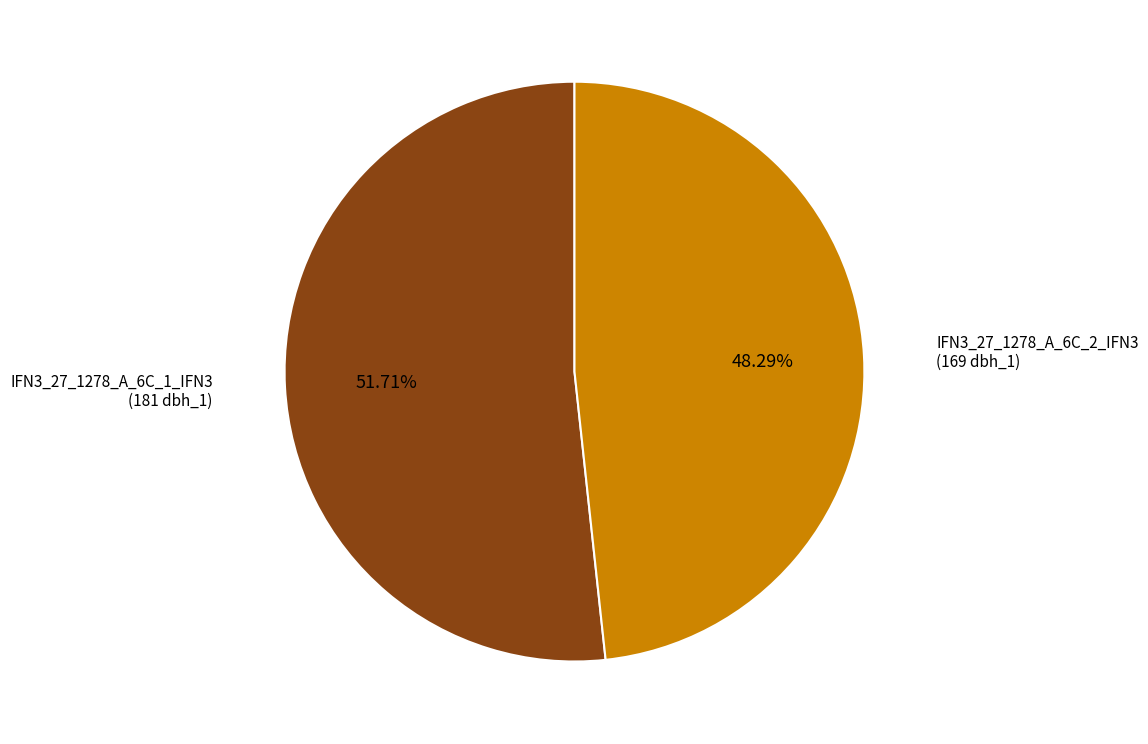

Which slice is the largest?

IFN3_27_1278_A_6C_1_IFN3